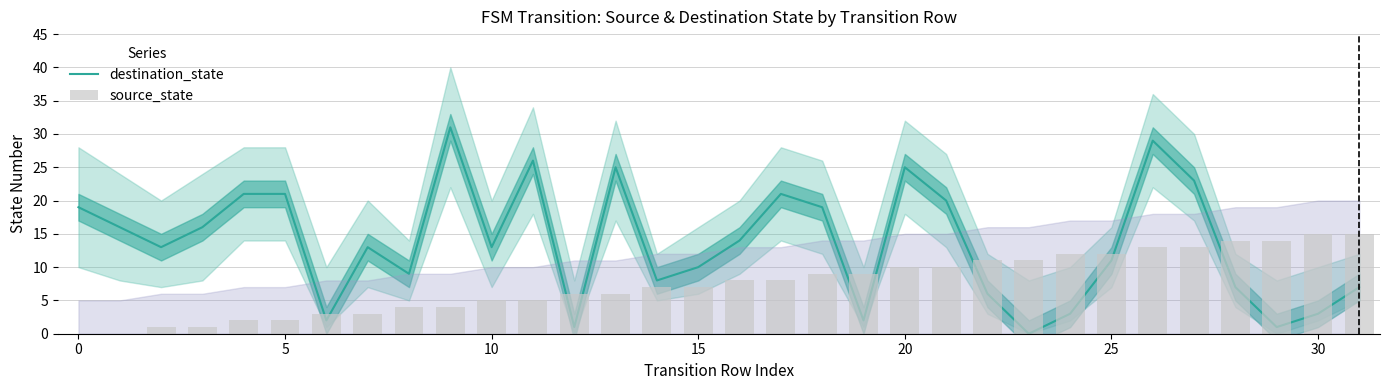

Between 0 and 9, which series saw the biggest shift?

destination_state